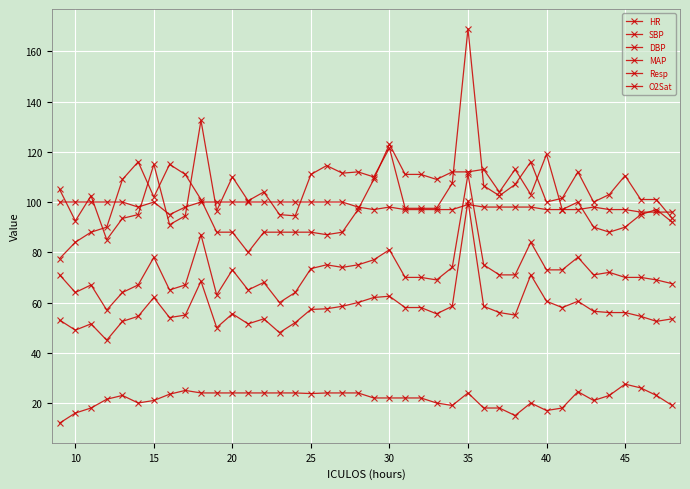

How many data points does each series have?

40